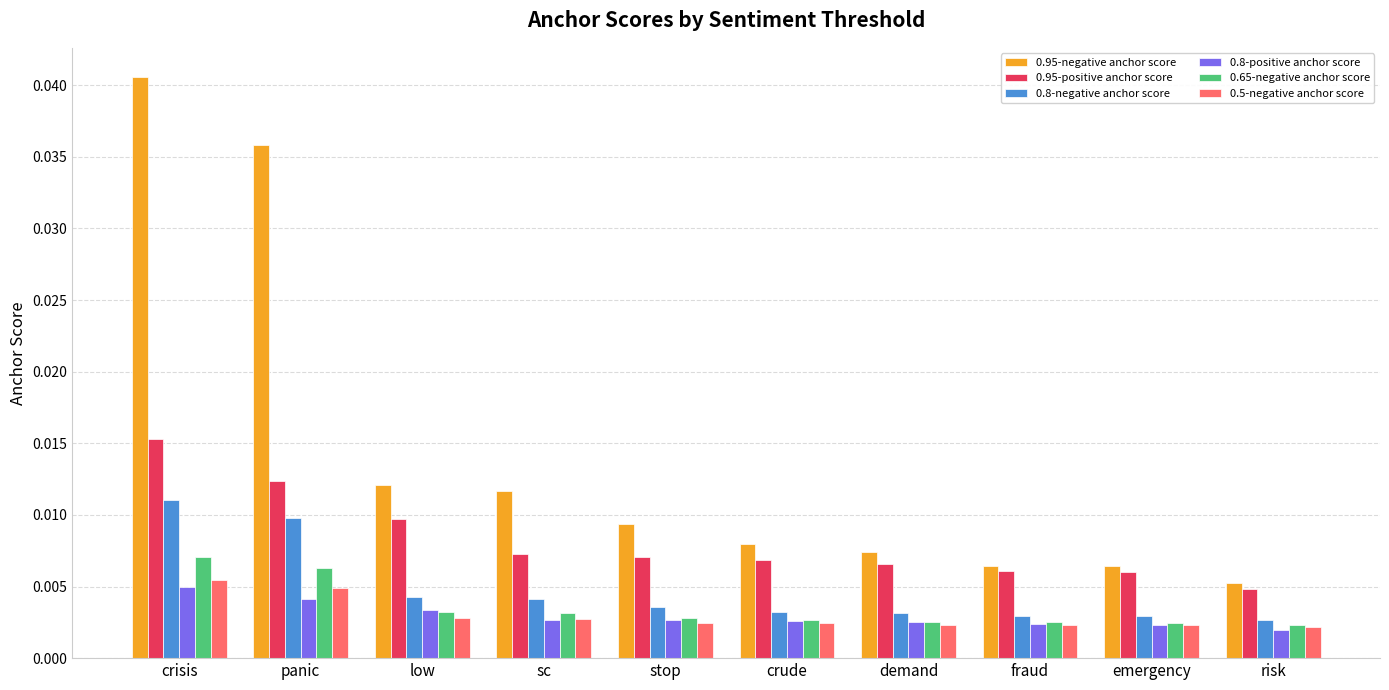

How many 0.8-negative anchor score values are between 0 and 1?

10